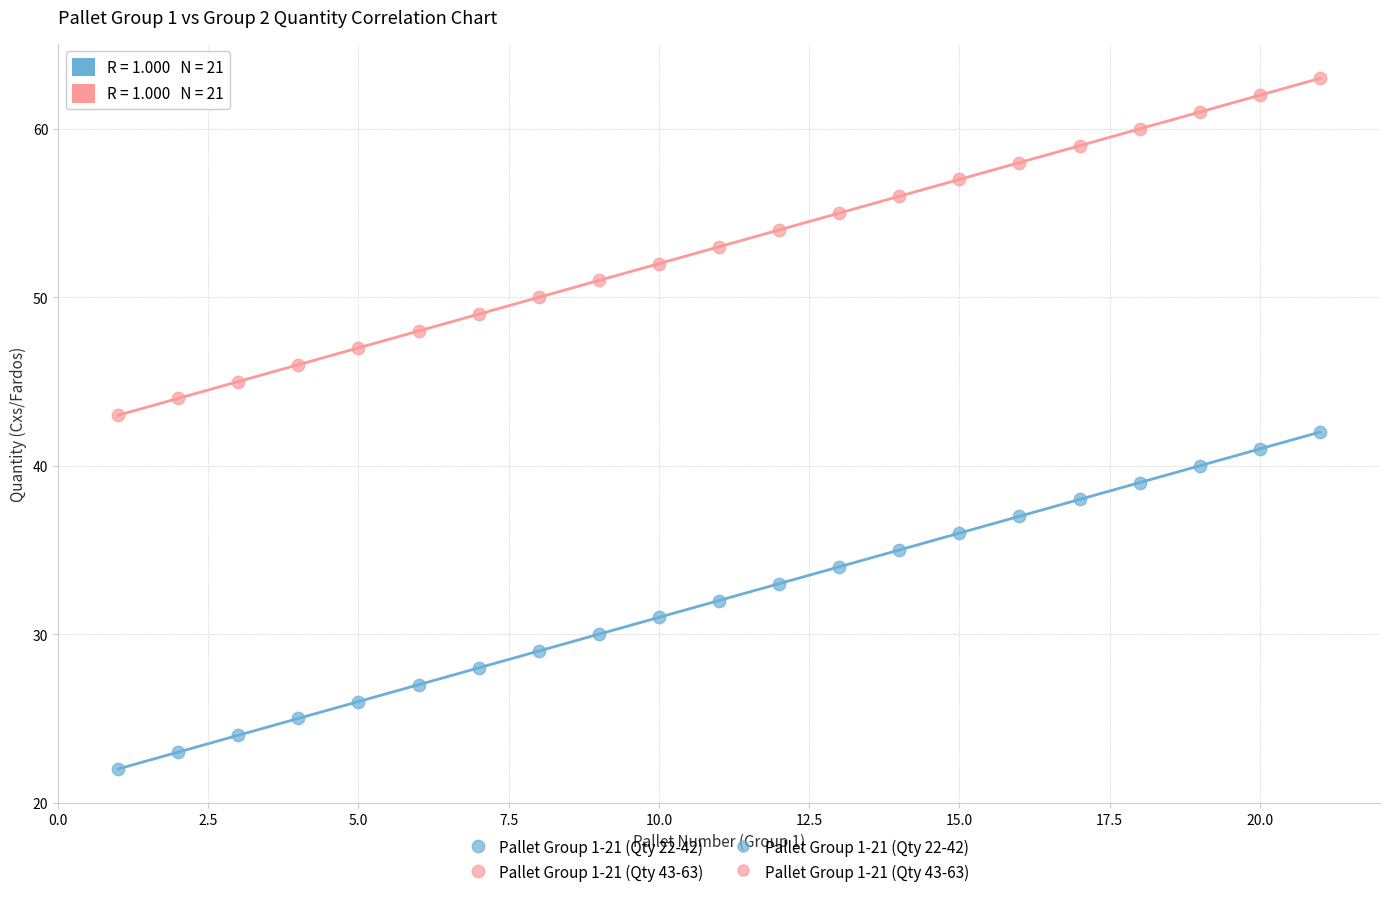

Across all data points, what is the range of X values (max minus min)?

20